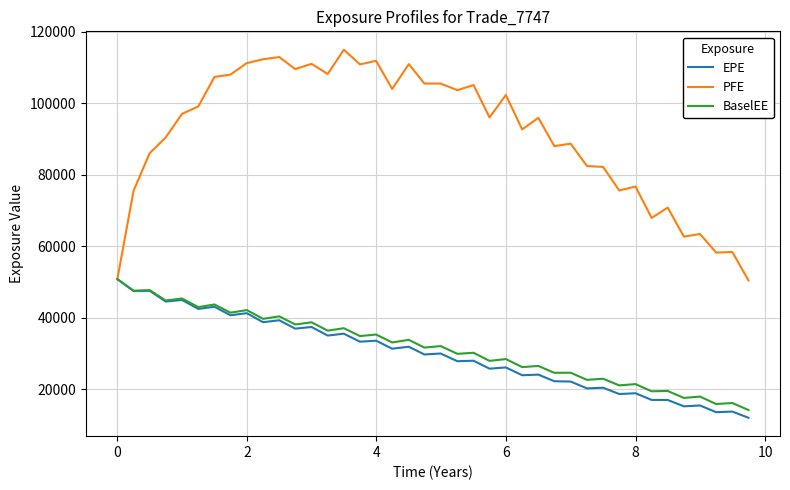

Which series has the largest range (max minus min)?

PFE